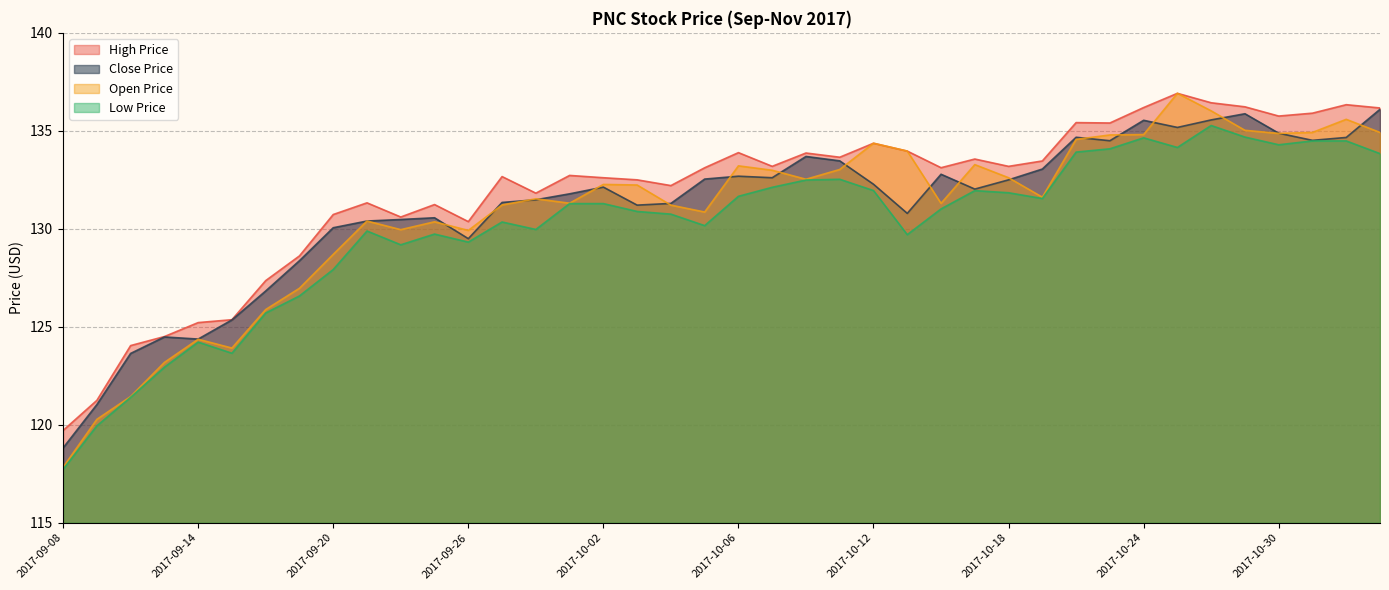

At 2017-11-02, list the series in order from smallest to largest.

low_price, open_price, close_price, high_price